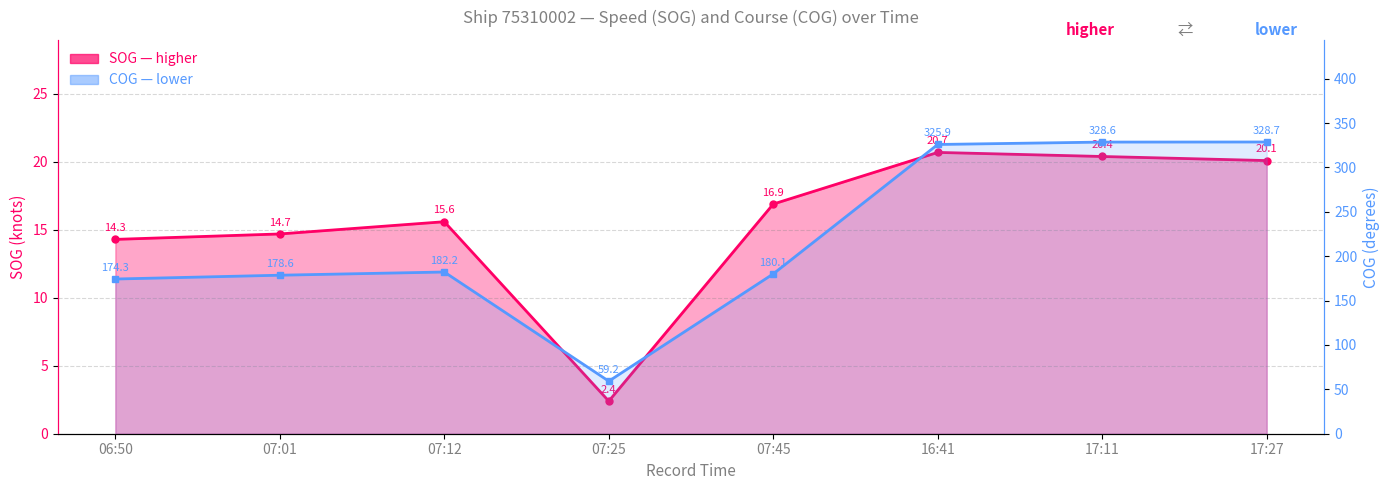

What is the difference between the second highest and second lowest values in the SOG series?

6.1